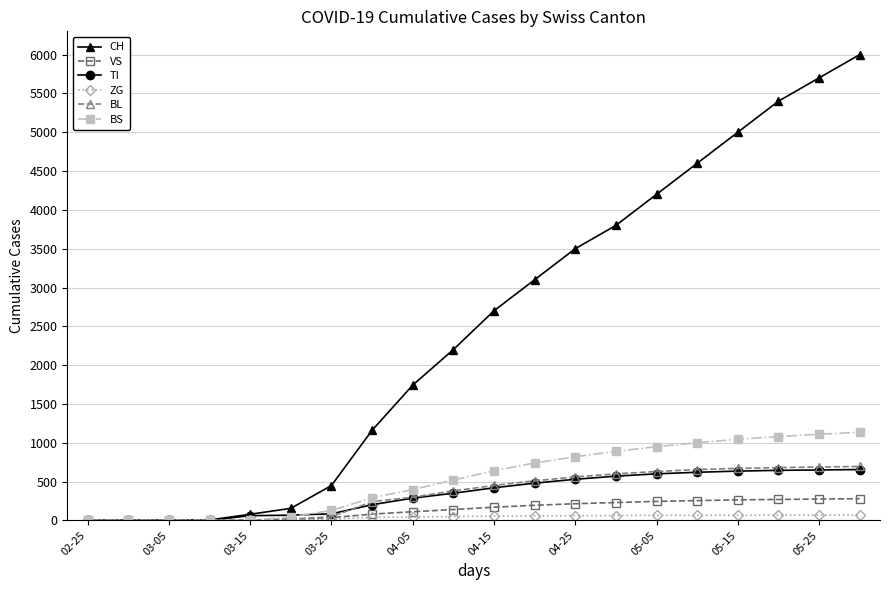

How many lines are shown in the chart?

6